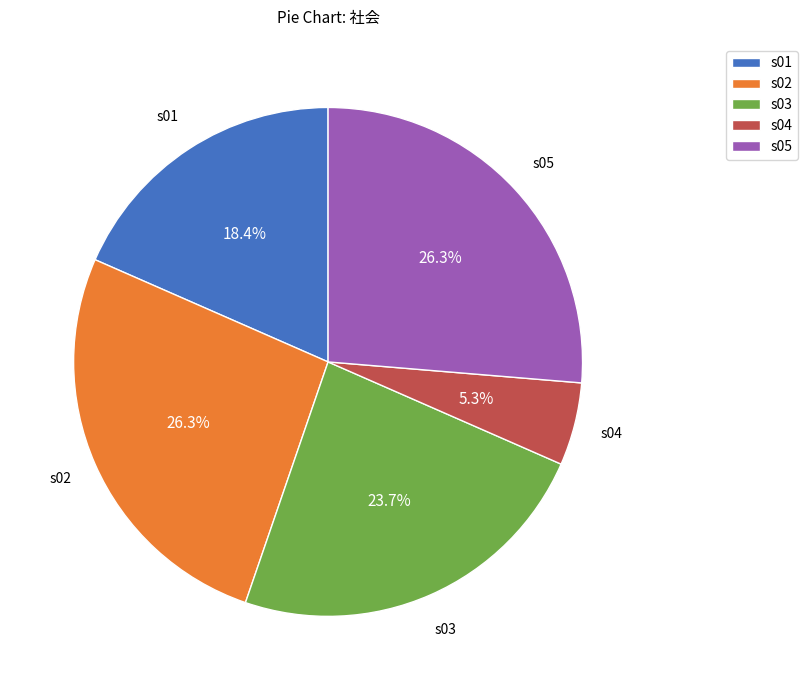

Do s01 and s02 together represent more than half of the pie?

No